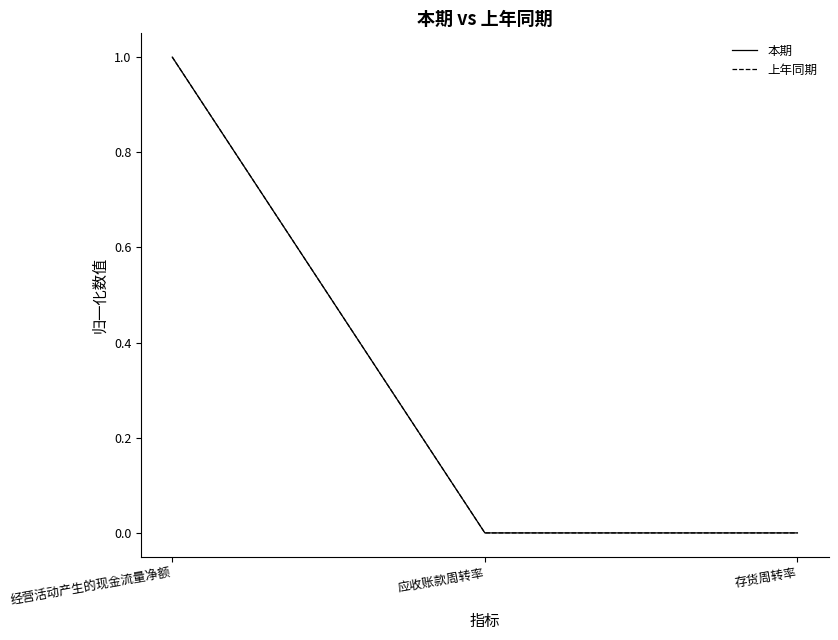

Which series changed the most between 经营活动产生的现金流量净额 and 应收账款周转率?

本期